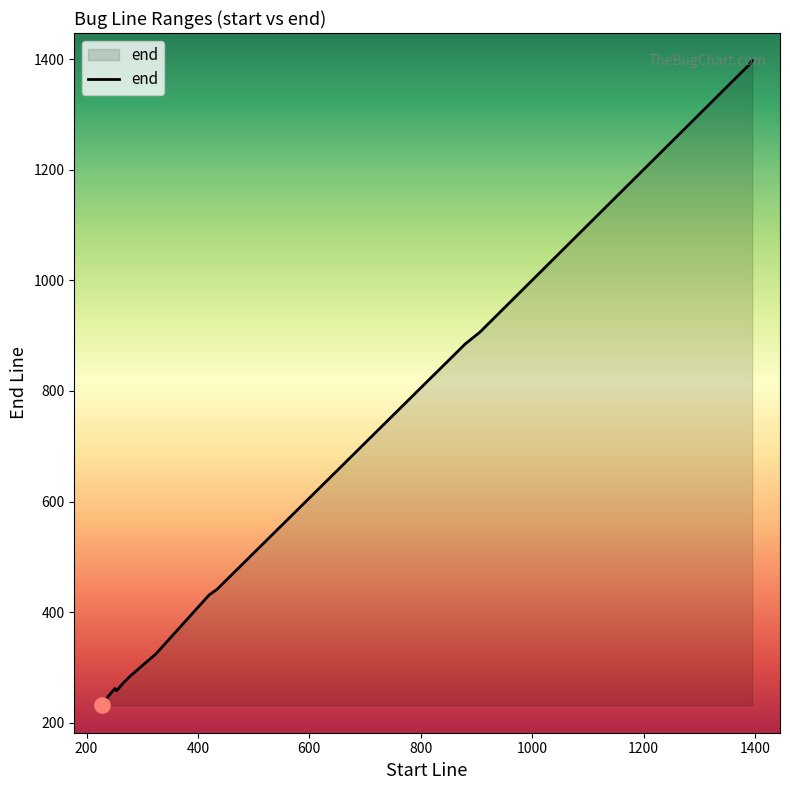

What is the maximum value shown in the chart?

1397